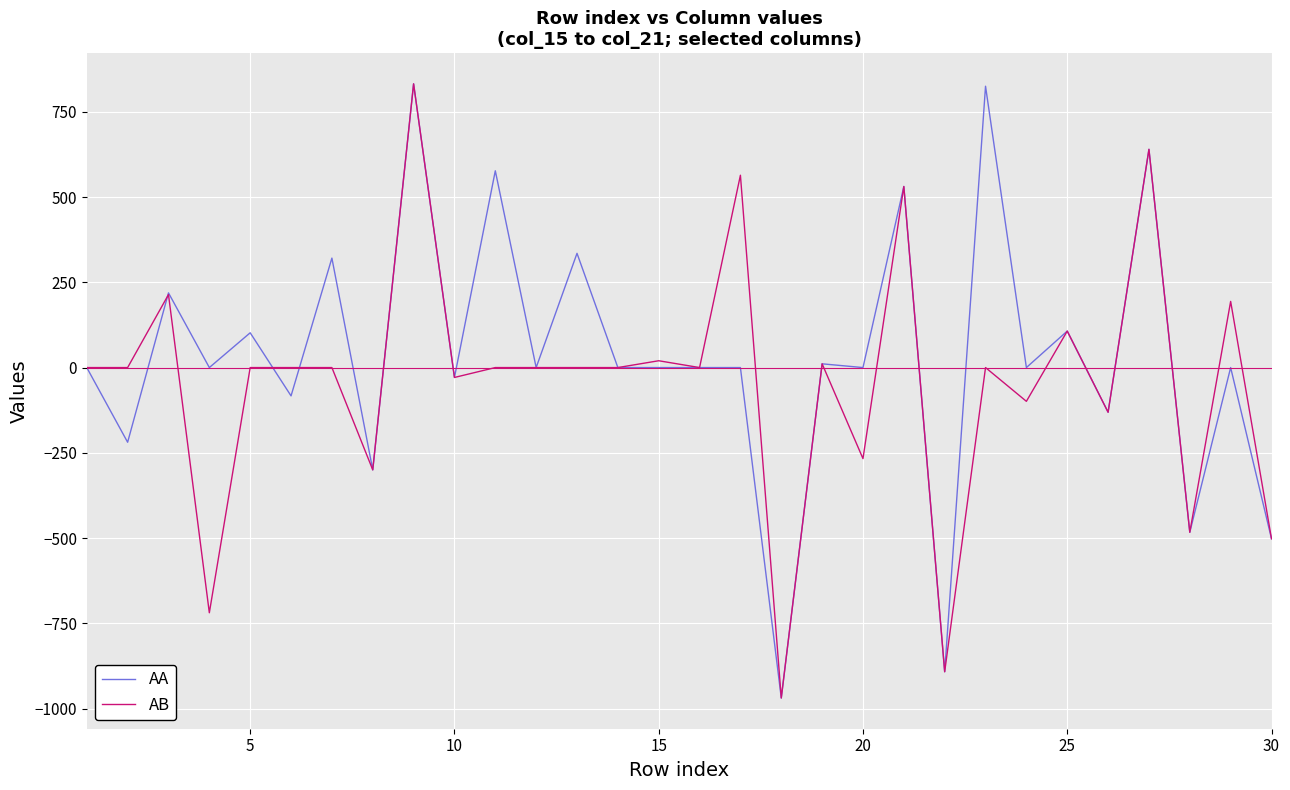

What is the maximum value shown in the chart?

832